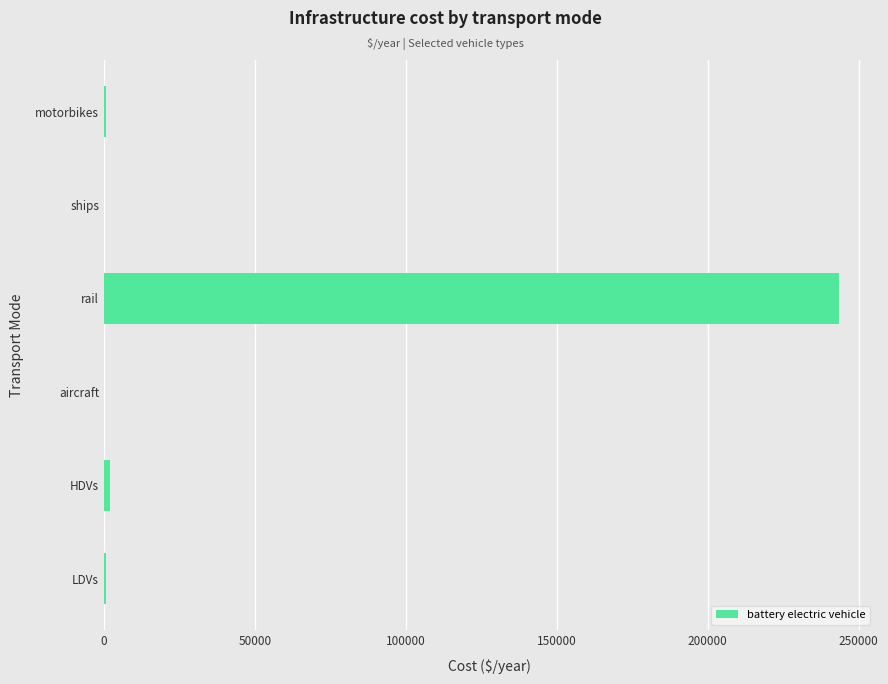

What is the maximum value shown in the chart?

243411.8